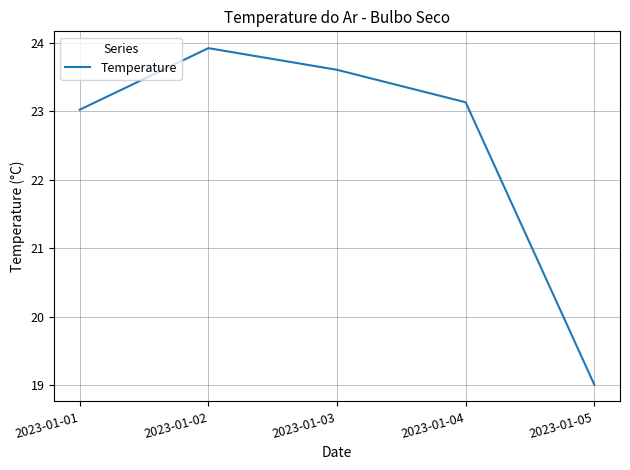

What is the difference between the second highest and second lowest values?

0.6